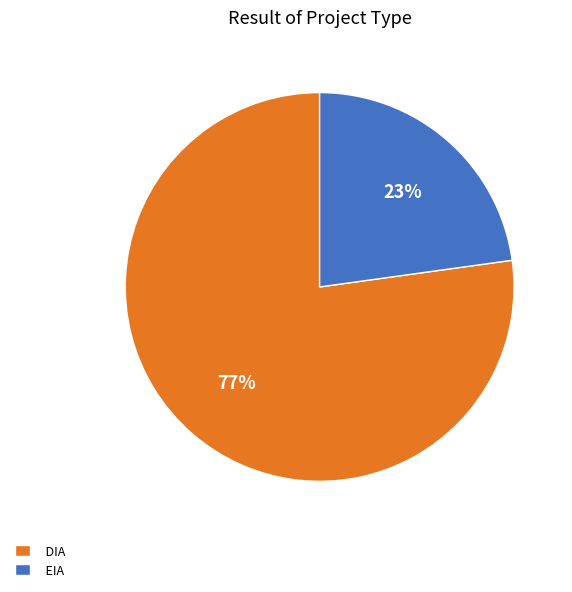

To the nearest percent, what is the combined percentage of DIA and EIA?

100%